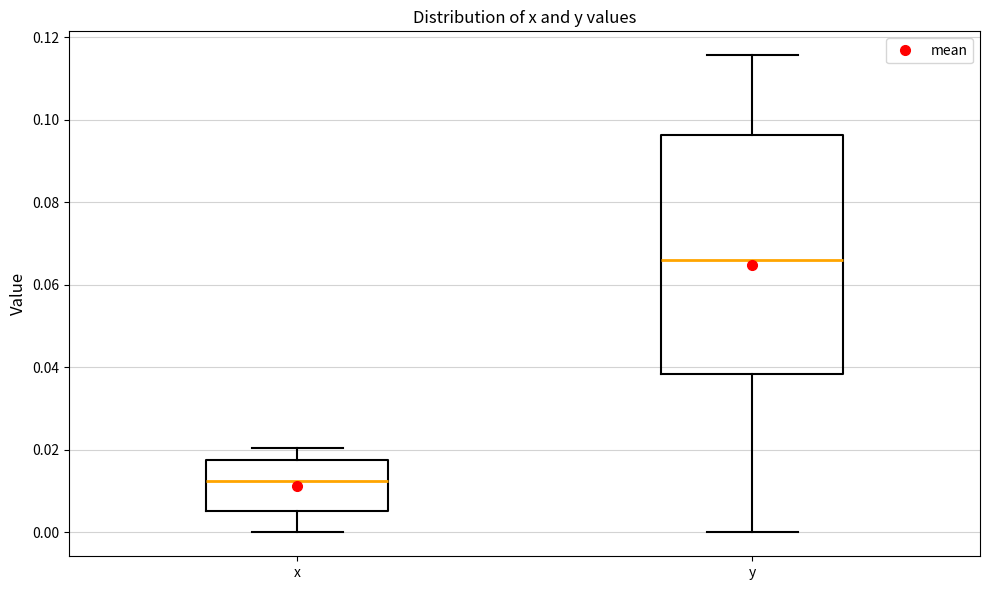

Which box is the tallest, from its lower edge to its upper edge?

y